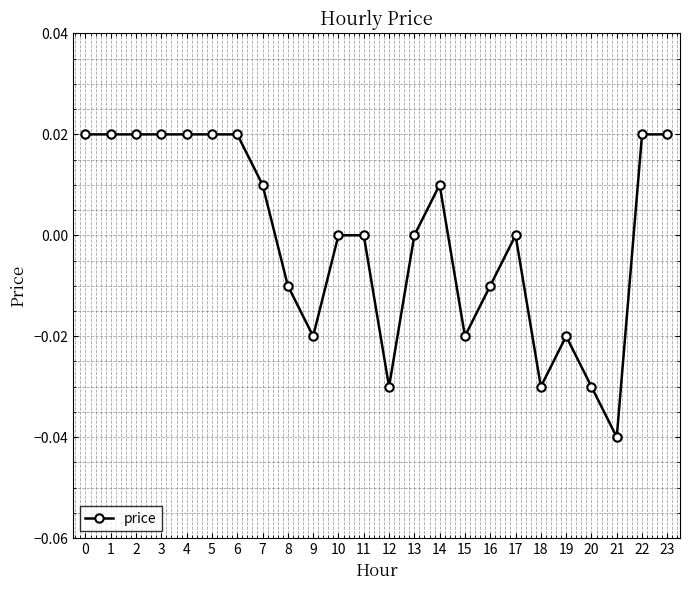

What is the difference between the second highest and second lowest values?

0.1